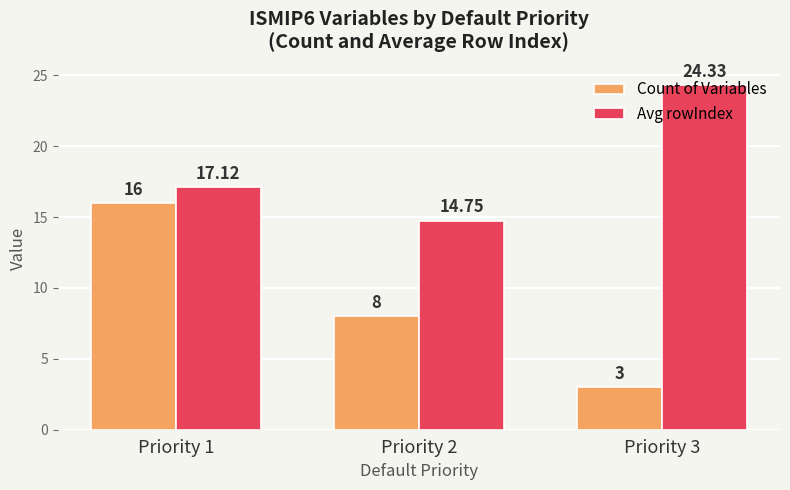

What are all the series names shown in the legend?

Count of Variables, Avg rowIndex